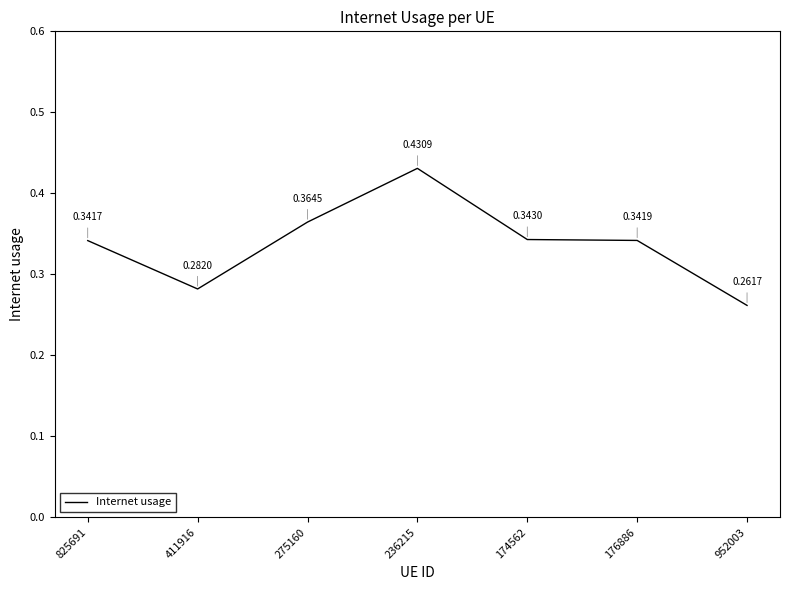

How many values are between 0 and 1?

7